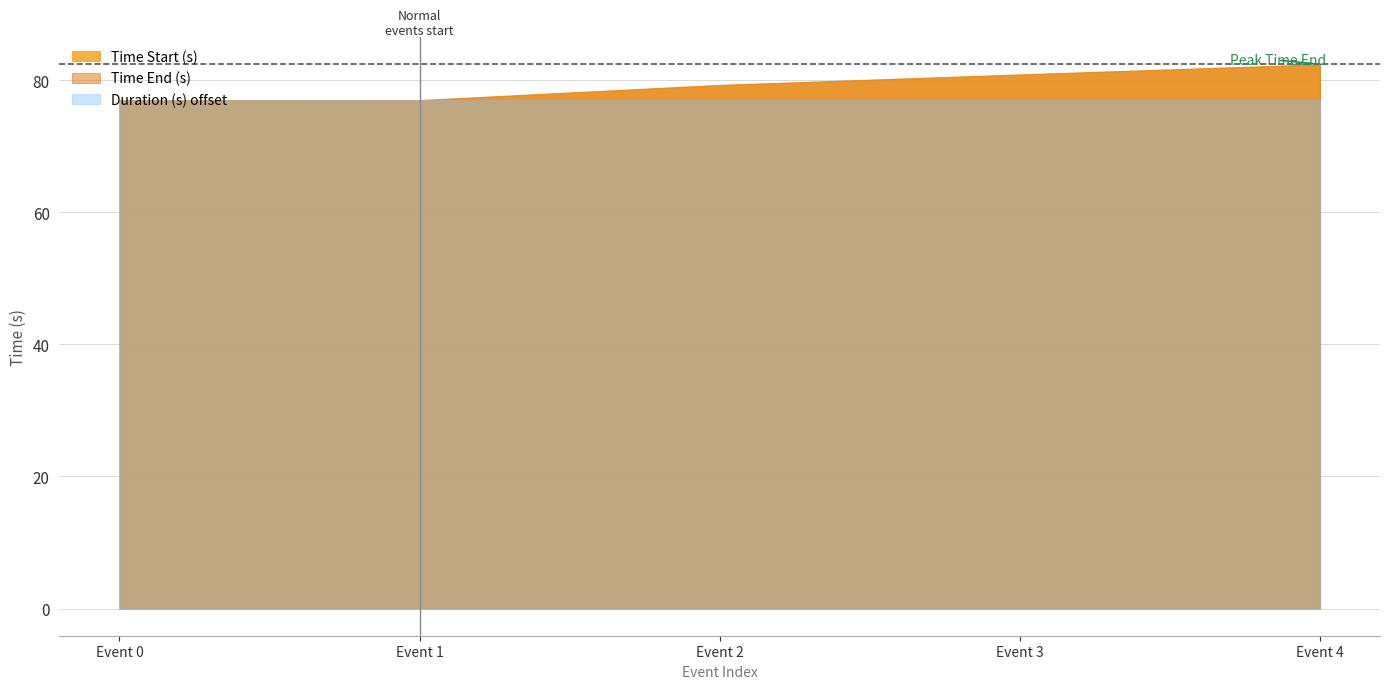

Does the chart have visible grid lines?

Yes